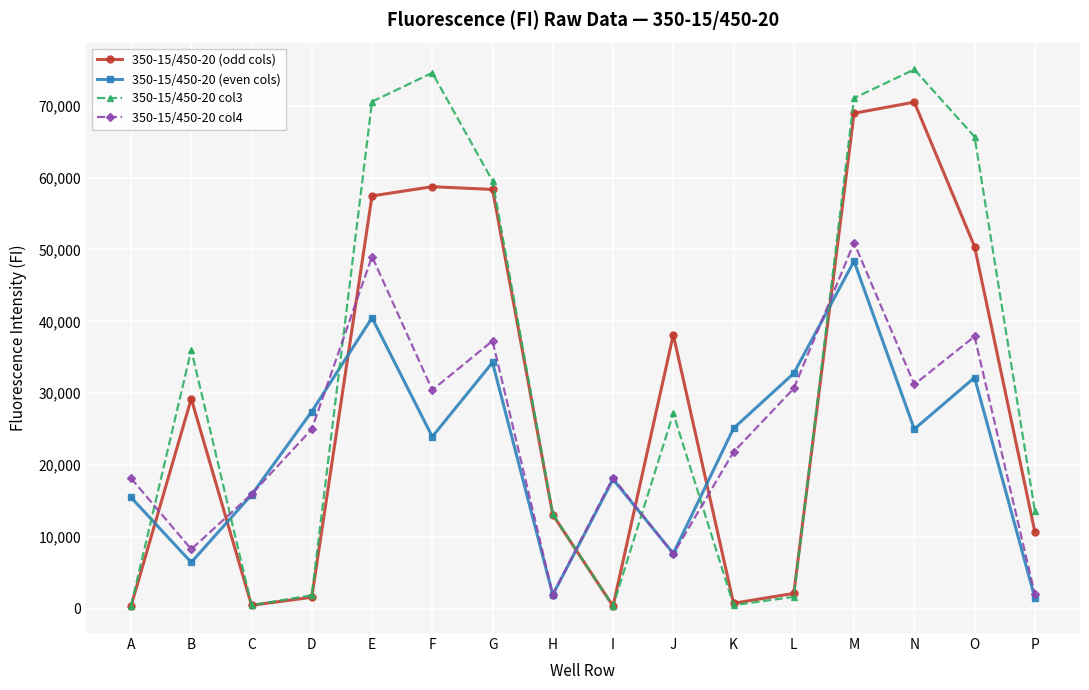

Where do 350-15/450-20 (even cols) and 350-15/450-20 (odd cols) first cross each other?

A and B